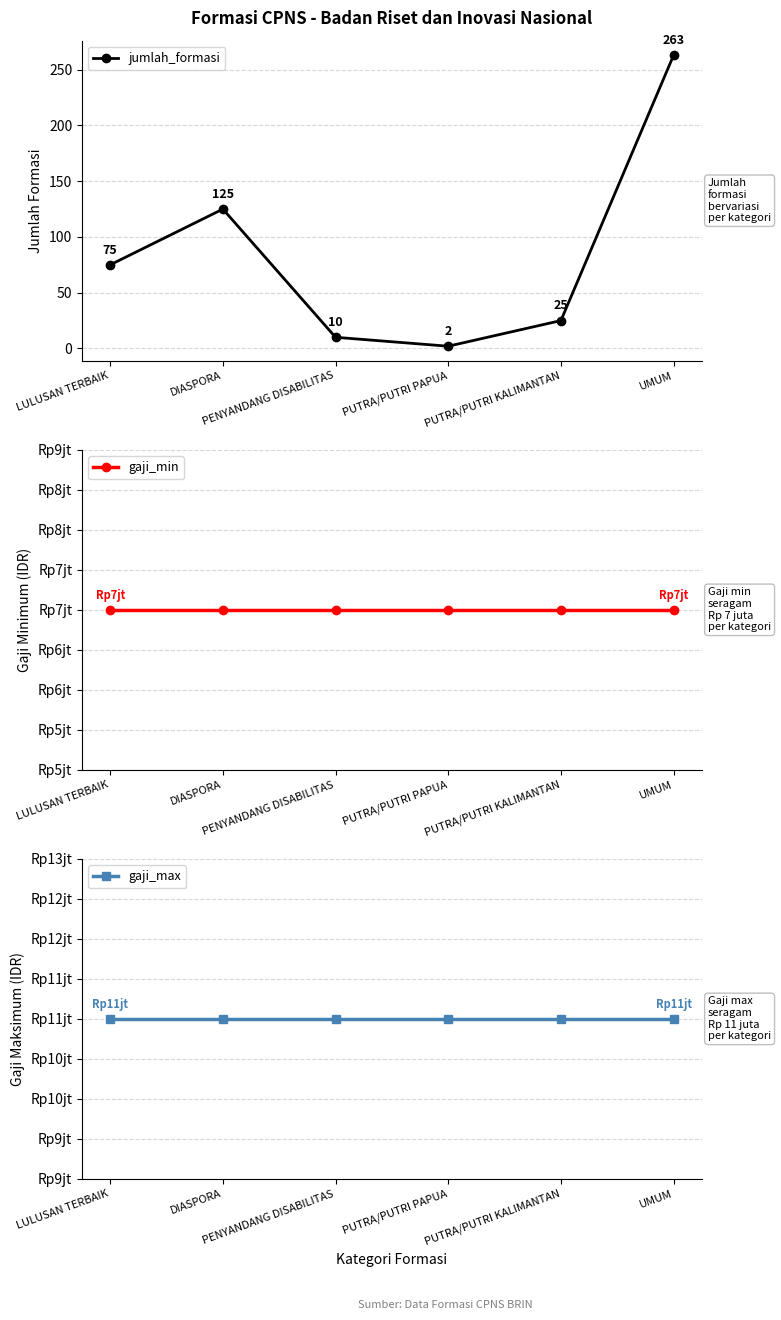

The gaji_min series shows 7000000 at DIASPORA. True or false?

True